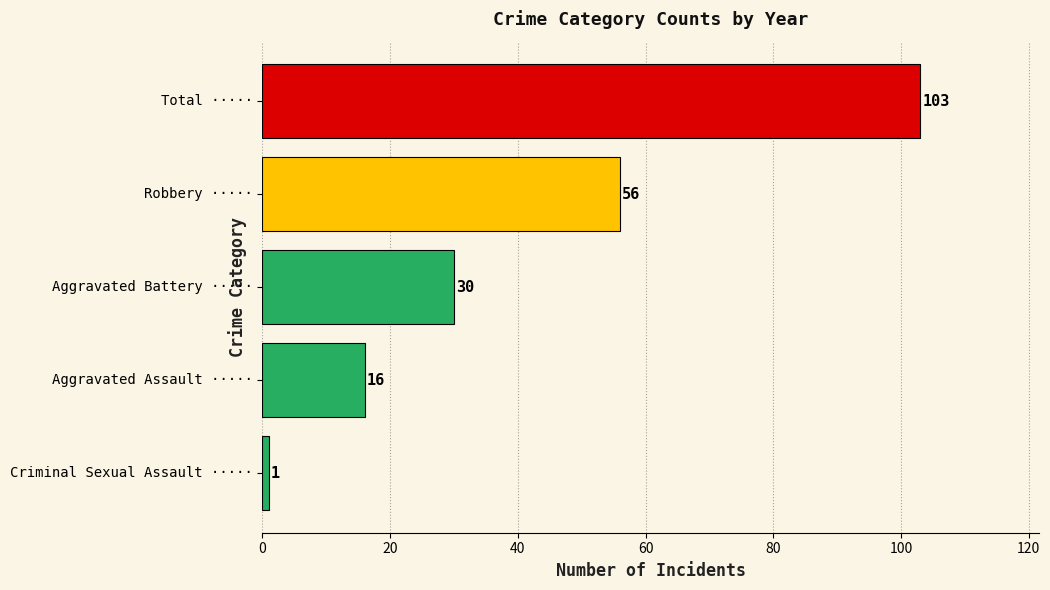

How many data points are less than 30?

2